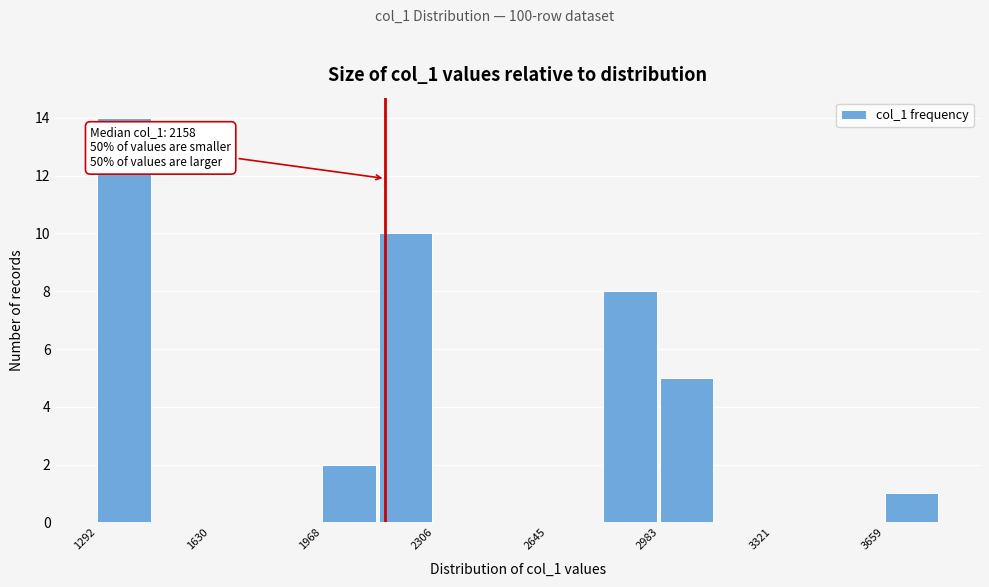

Read against the x-axis, roughly where is the centre of the tallest bar?

1350